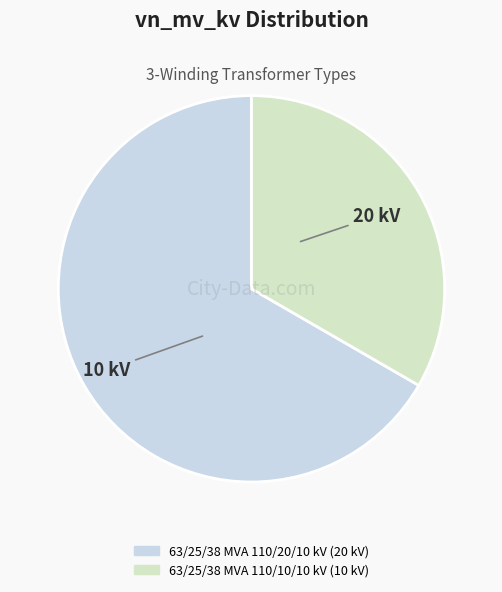

Which category has the biggest portion of the pie?

63/25/38 MVA 110/20/10 kV